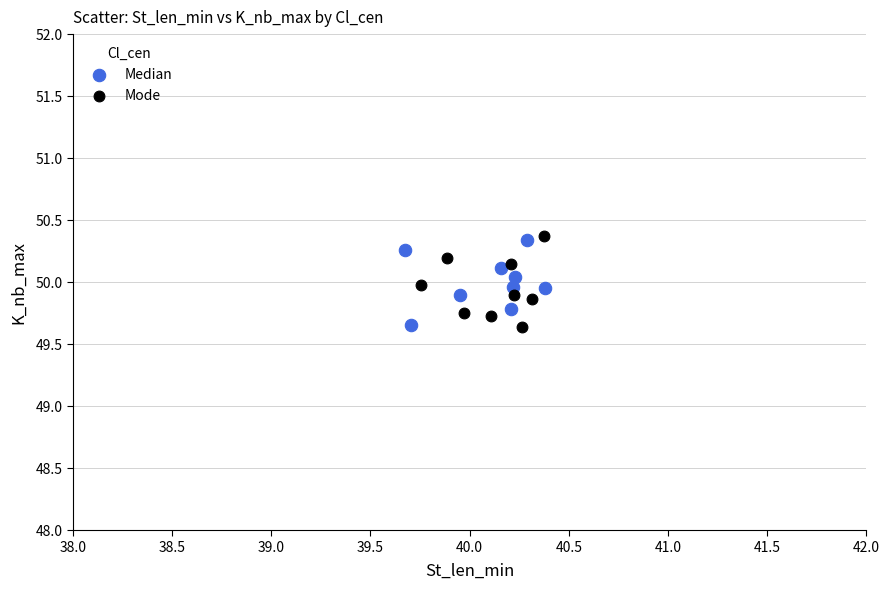

Which series reaches the maximum Y coordinate?

Mode